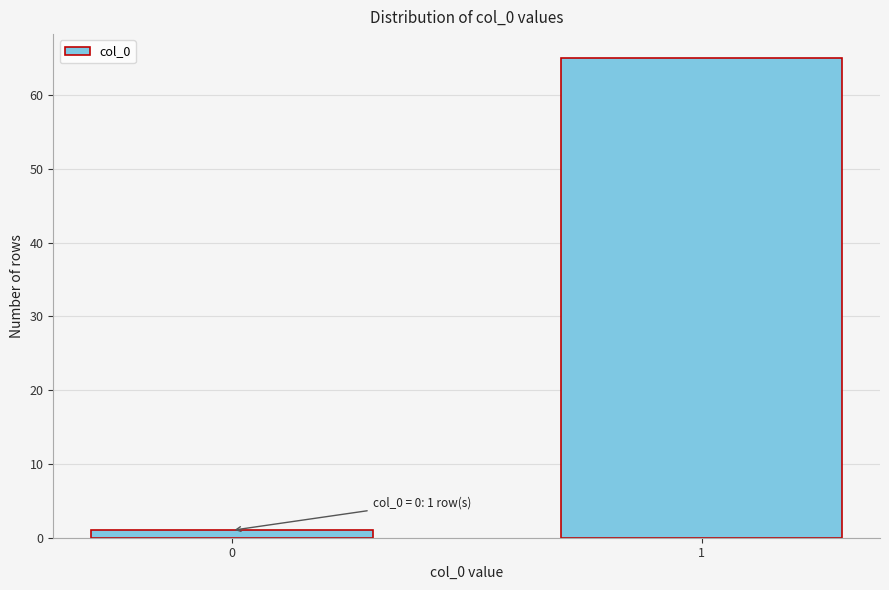

Reading left to right, list all the values displayed in this chart.

1	65